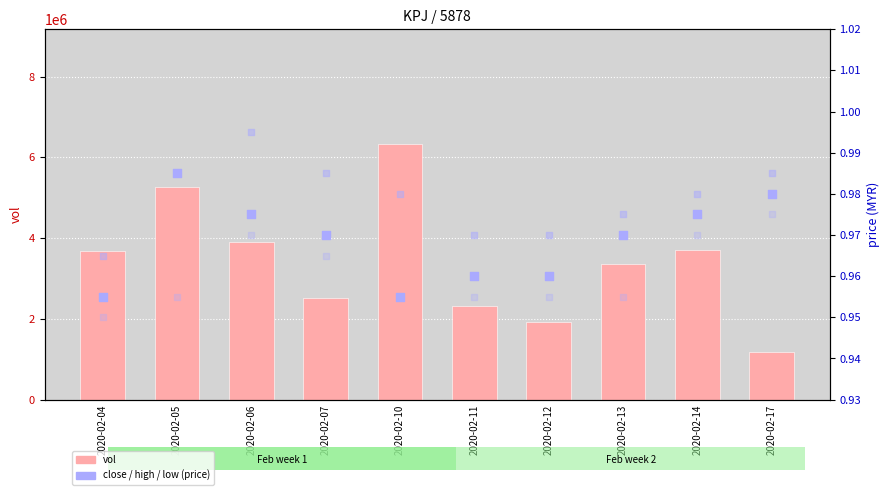

Which series has the largest Y range (max minus min)?

vol